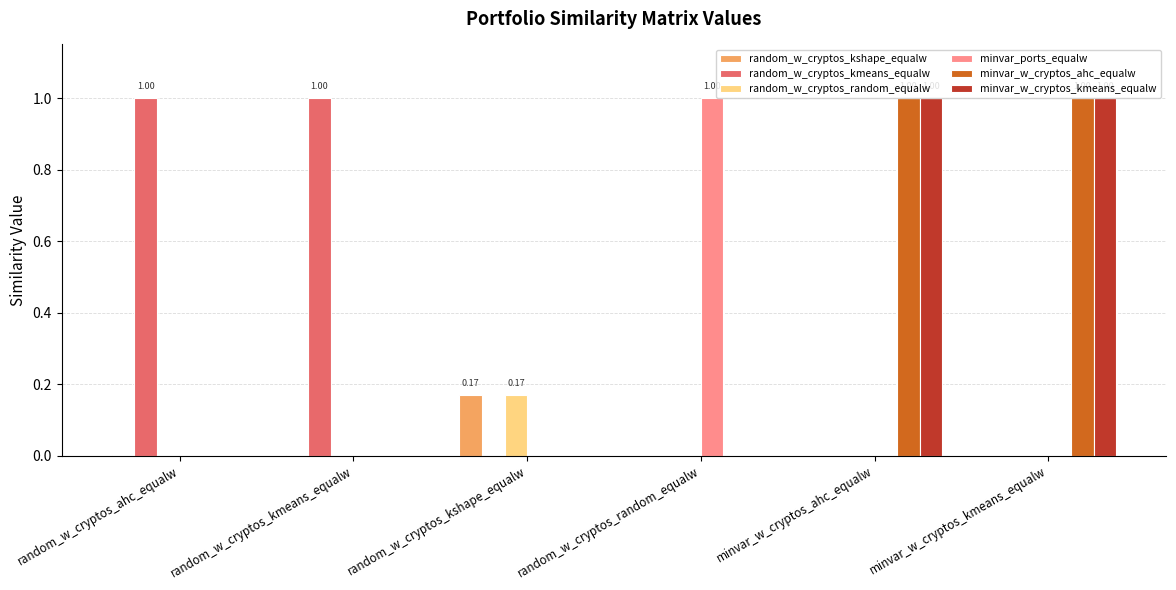

Is the value of minvar_w_cryptos_ahc_equalw at minvar_w_cryptos_ahc_equalw greater than the value of random_w_cryptos_kshape_equalw at random_w_cryptos_kshape_equalw?

Yes